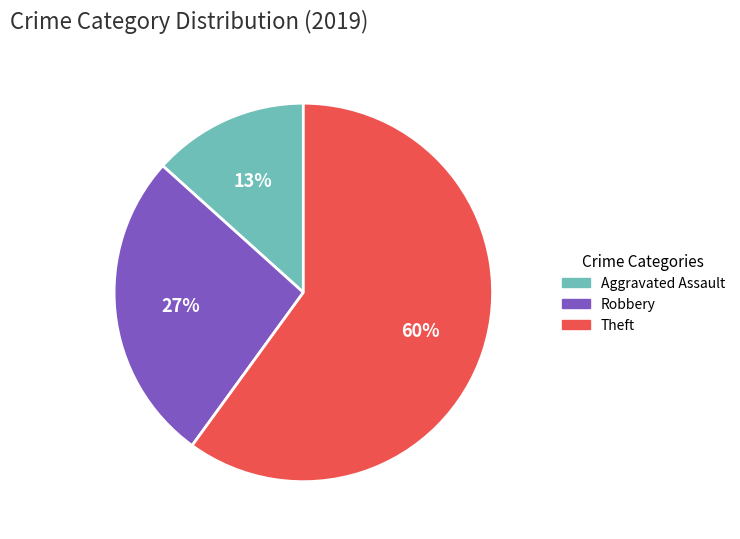

Is there a majority slice in this chart?

Yes